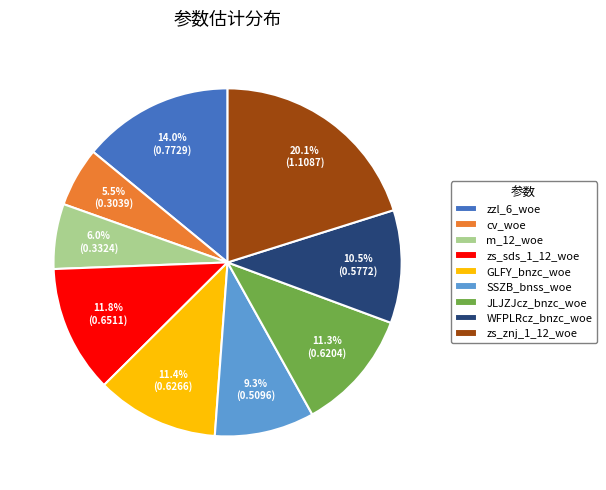

What is the smallest slice in the pie chart?

cv_woe